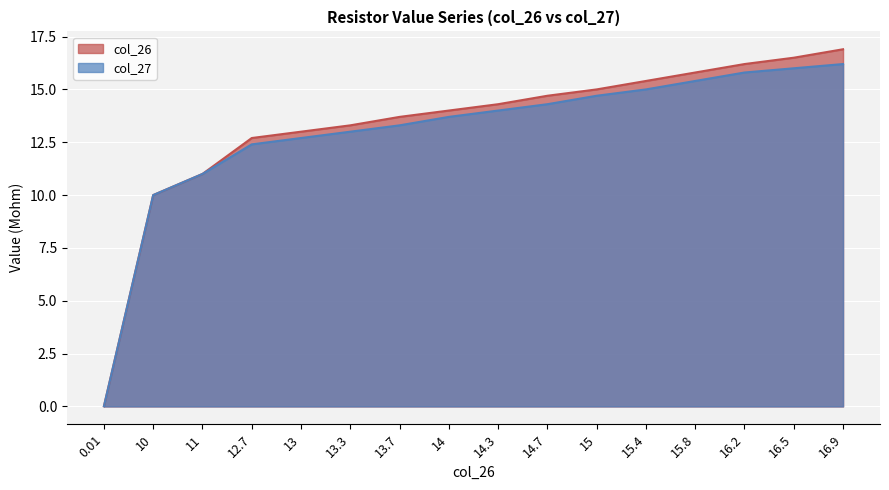

True or false: col_27 has more than 1 interior local peaks.

False